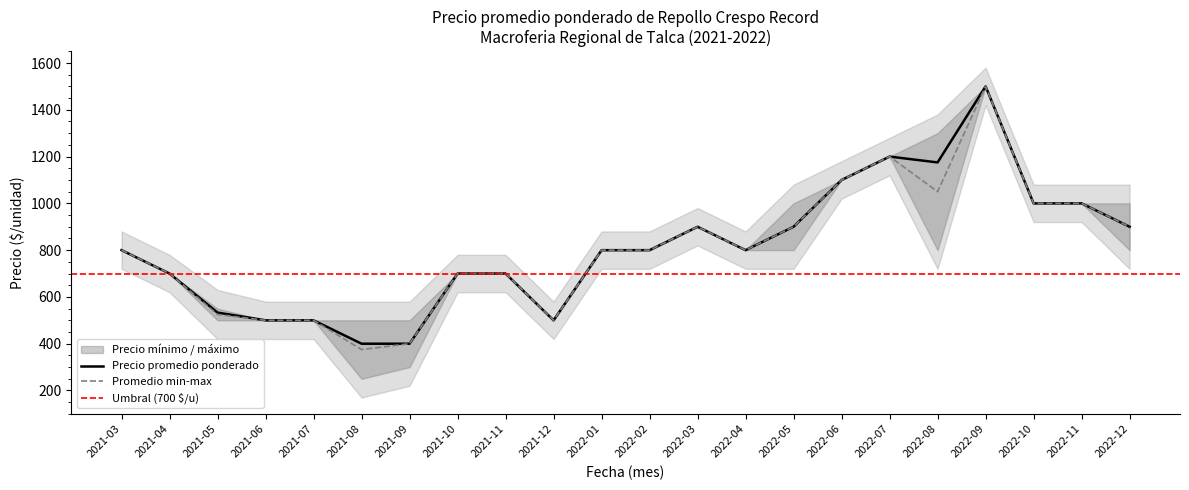

At which category is the sum across all series the highest?

2022-09